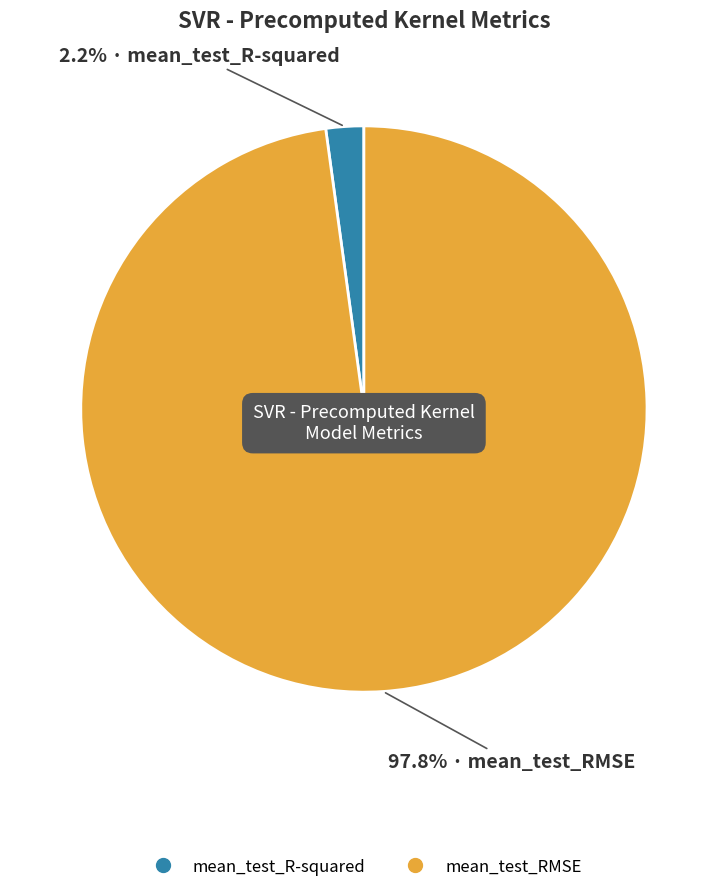

Count the number of slices in the pie.

2